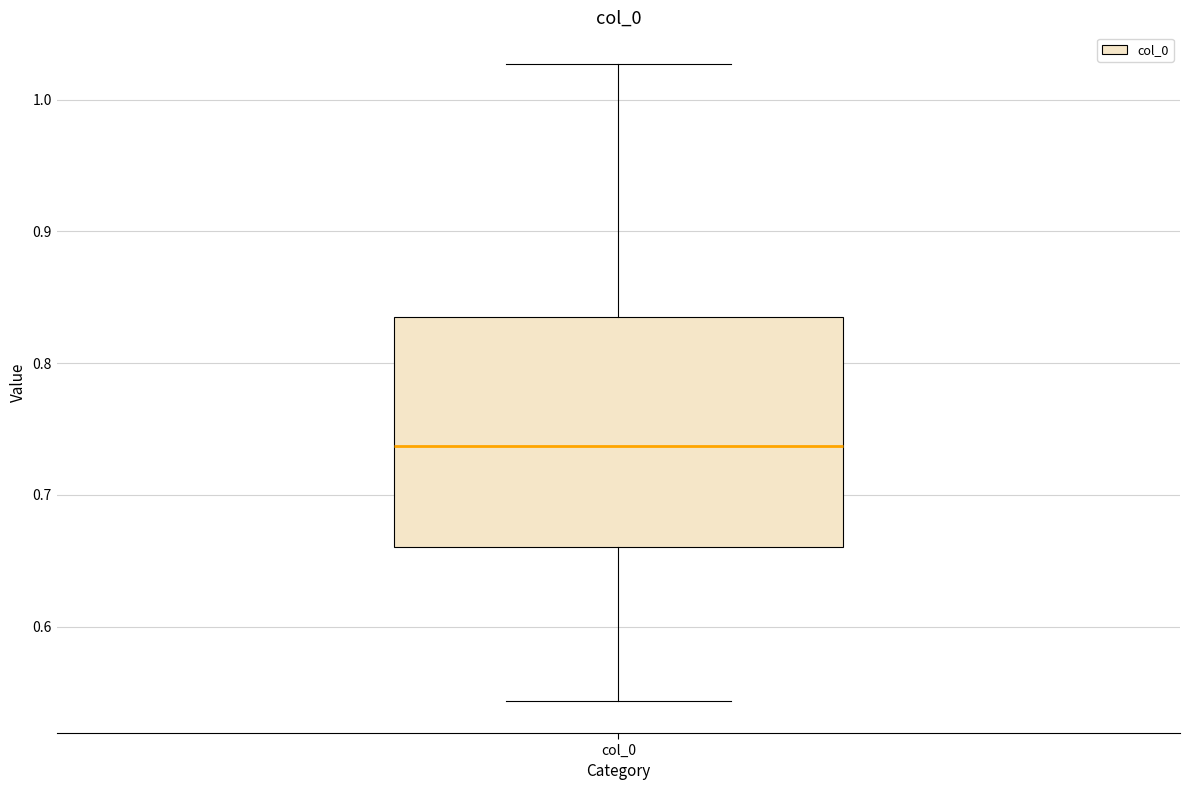

Read this box plot against the y-axis: the position of the median line, the range covered by the box, and the ends of both whiskers. The values are not printed on the chart, so give them approximately, as read against the axis.

median 0.74, box 0.66 to 0.83, whiskers 0.54 to 1.03